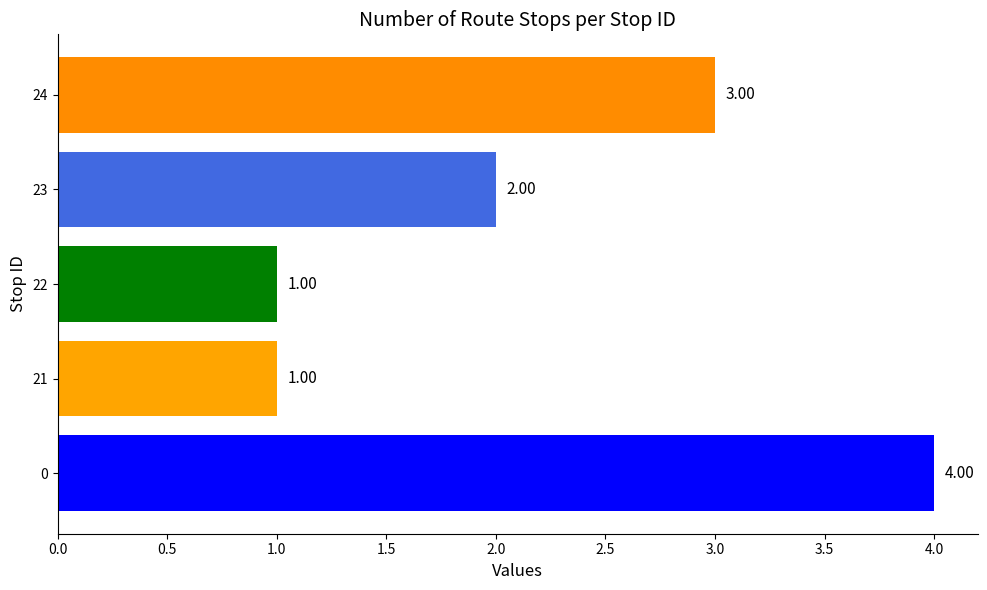

What is the sum of all values?

11